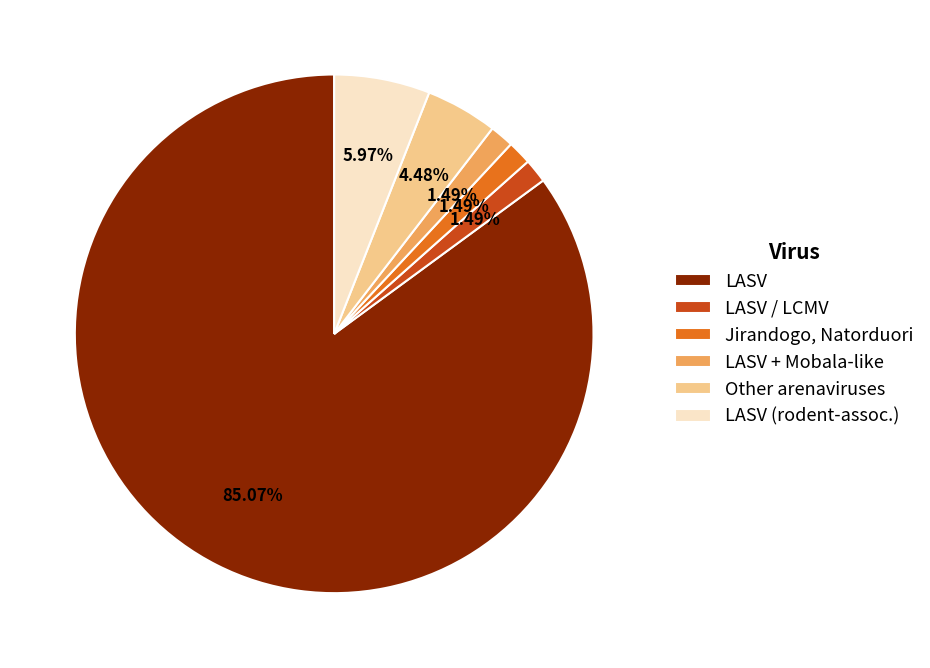

Is there a majority slice in this chart?

Yes